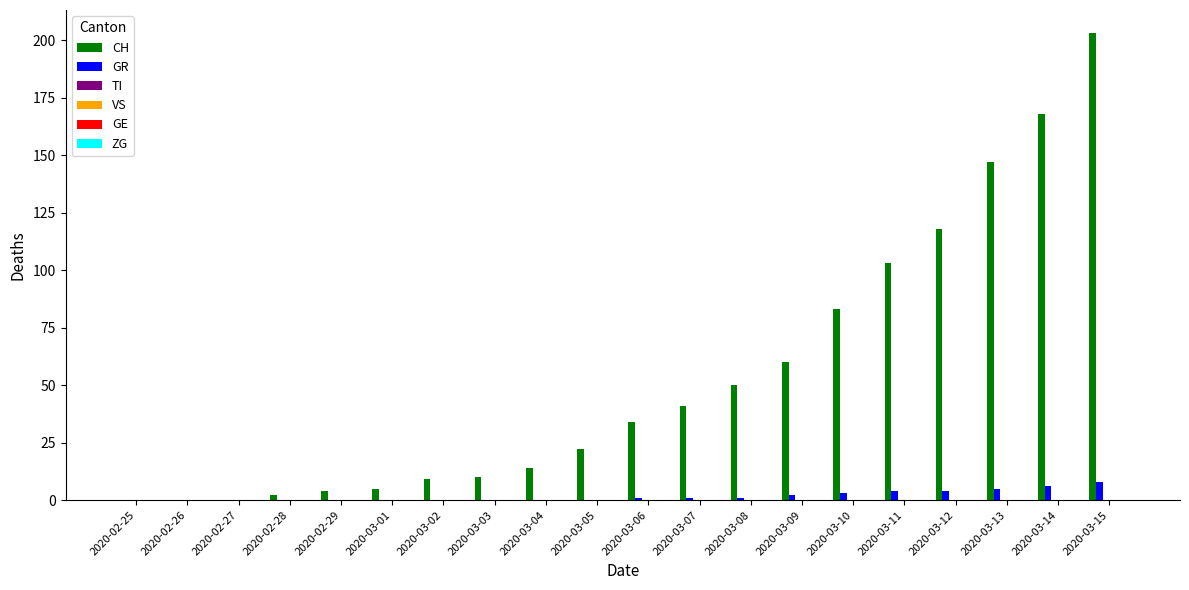

What is the sum of all CH values?

1073